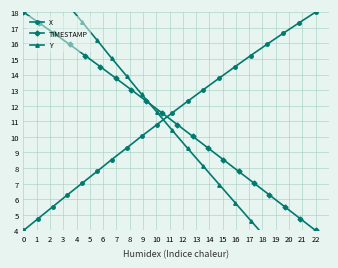

What is the highest value of the X series?

18.0